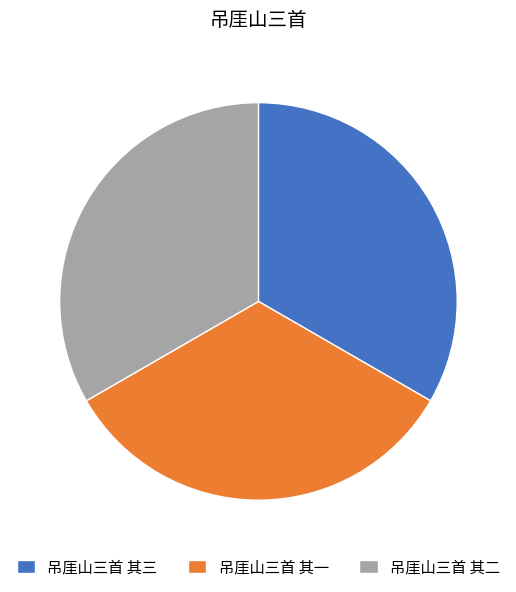

Is it true that 吊厓山三首 其一 is 33% of the pie?

True